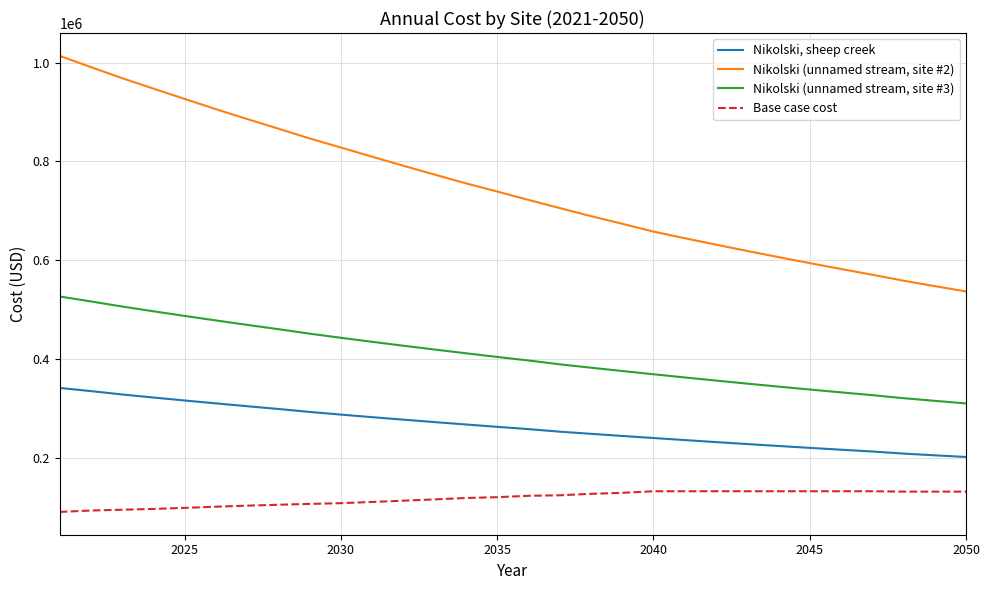

True or false: Nikolski (unnamed stream, site #3) and Base case cost intersect in this chart.

False